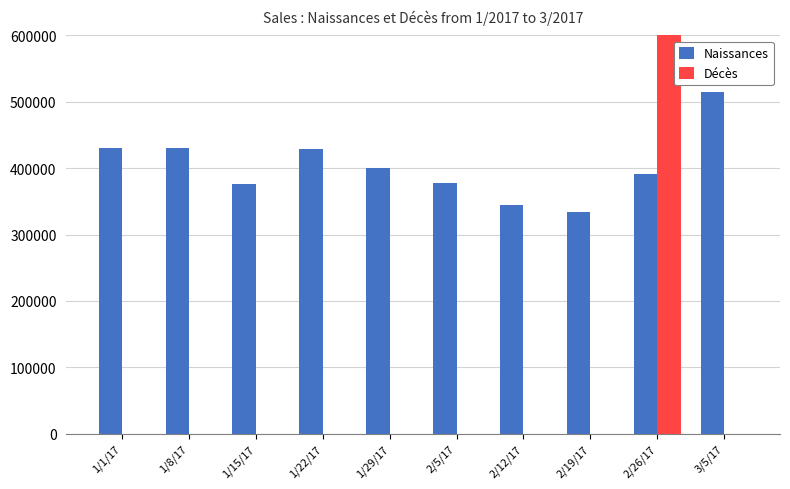

Reading right to left, list all the values displayed in this chart.

Naissances: 514219.7	391844.4	333811.6	345204.3	377105.9	400453.1	429284.1	375697.6	431072.0	430447.6
Décès: 0.0	3684016.0	0.0	0.0	0.0	0.0	0.0	0.0	0.0	0.0